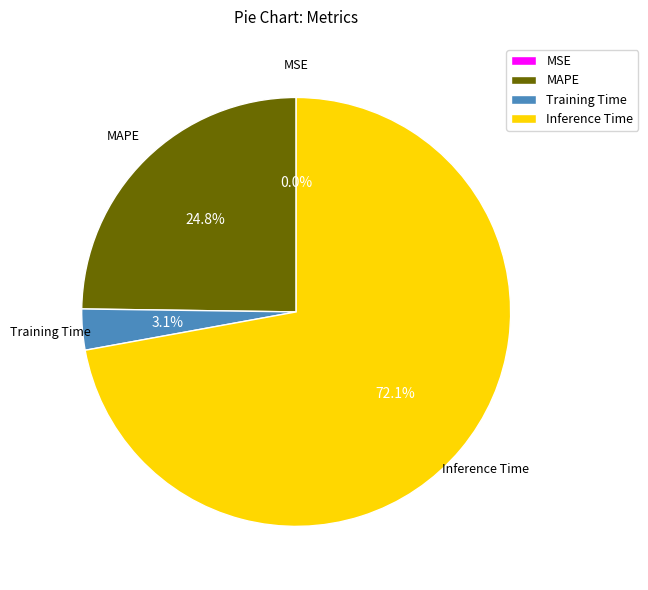

To the nearest percent, what percentage of the pie is Training Time?

3%